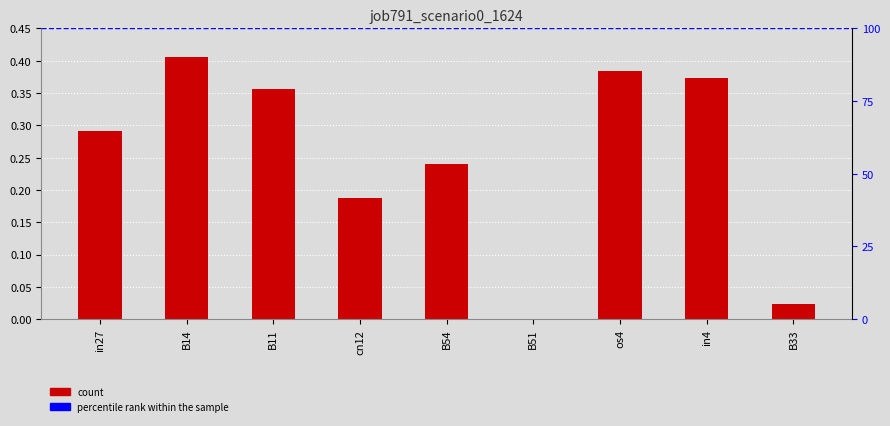

Rank the categories by value from highest to lowest.

B14, os4, in4, B11, in27, B54, cn12, B33, B51